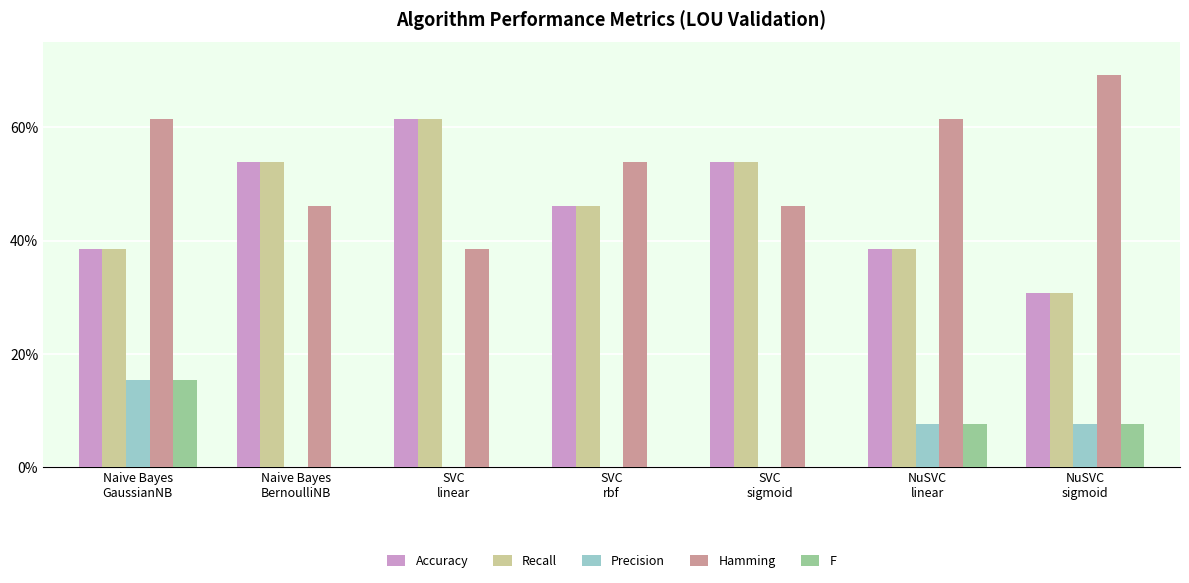

Is it true that F equals -0.1 at SVC
sigmoid?

False